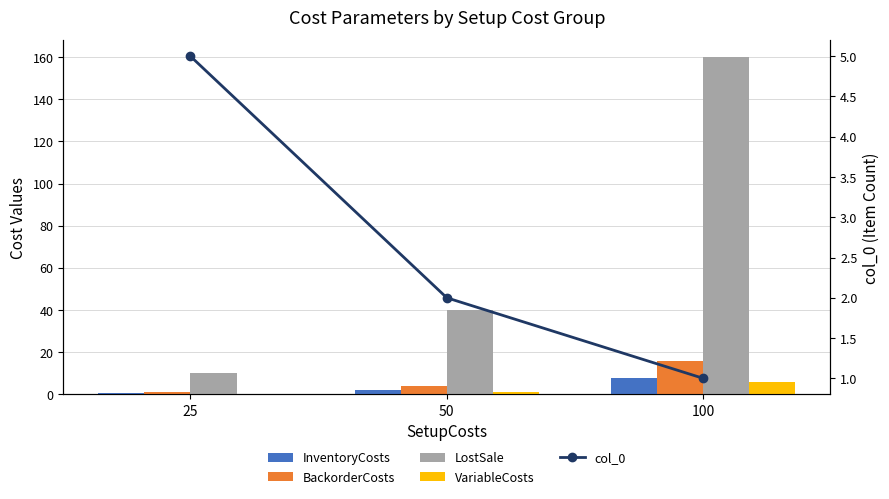

What are all the series names shown in the legend?

InventoryCosts, BackorderCosts, LostSale, VariableCosts, col_0